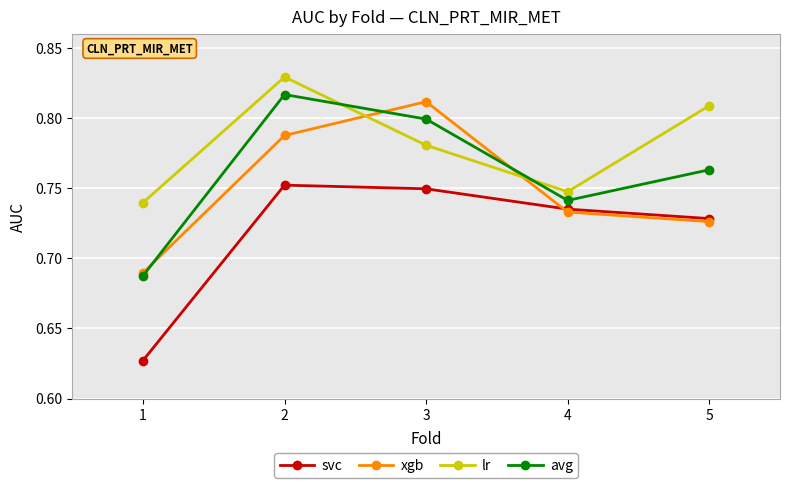

How many interior local peaks does the lr series have?

1